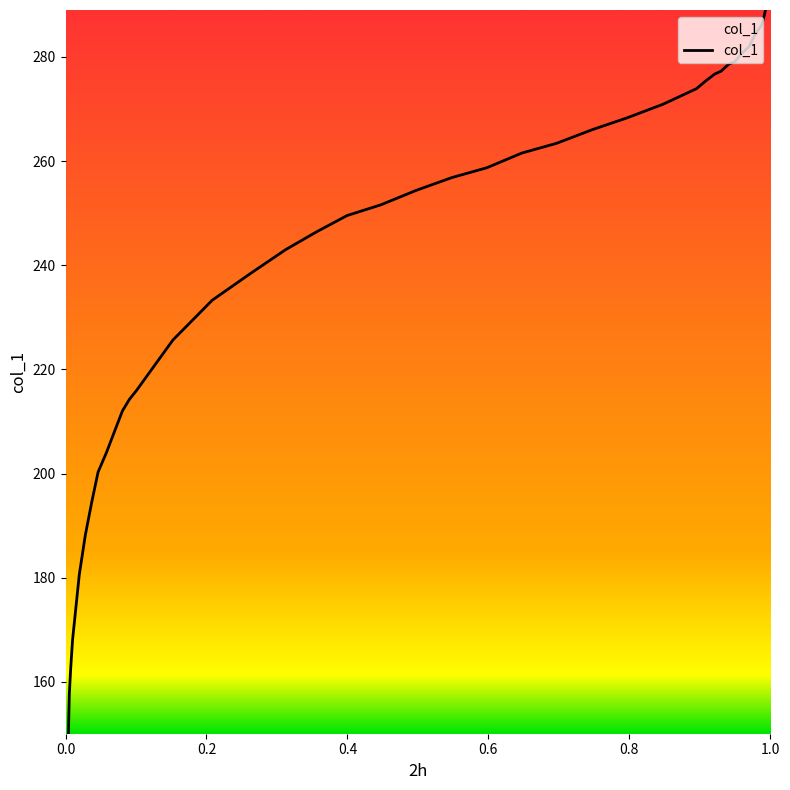

How many values are below 251?

19